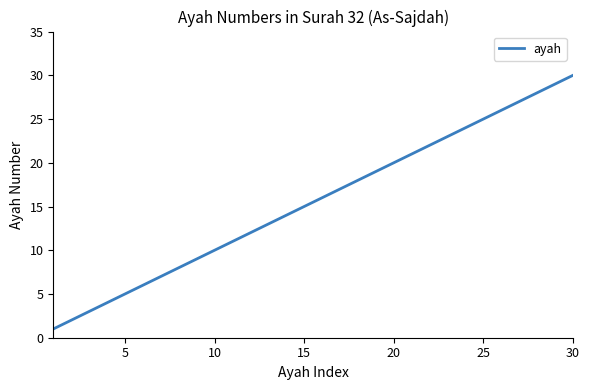

What is the greatest value displayed?

30